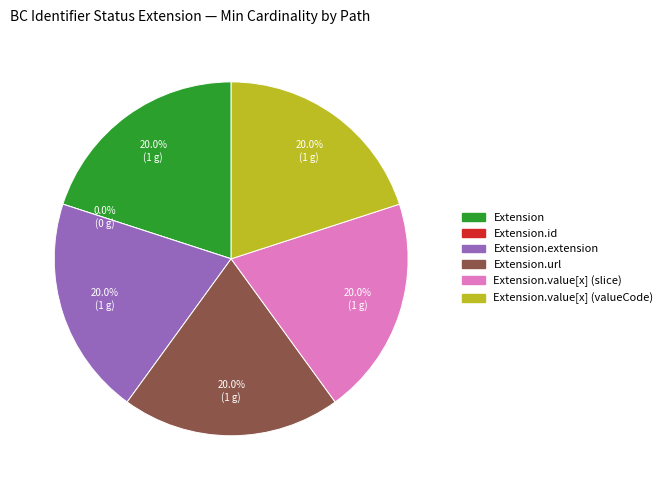

How many slices are in this pie chart?

6